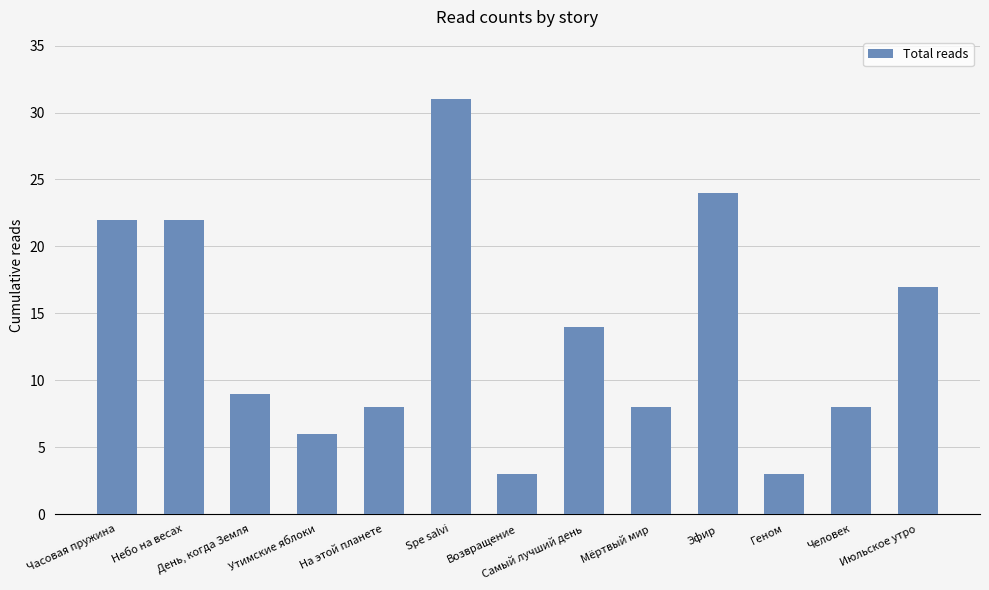

What position from the left is Утимские яблоки?

4